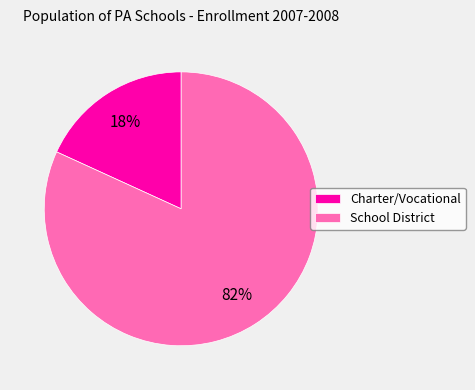

Is it true that Charter/Vocational is 28% of the pie?

False